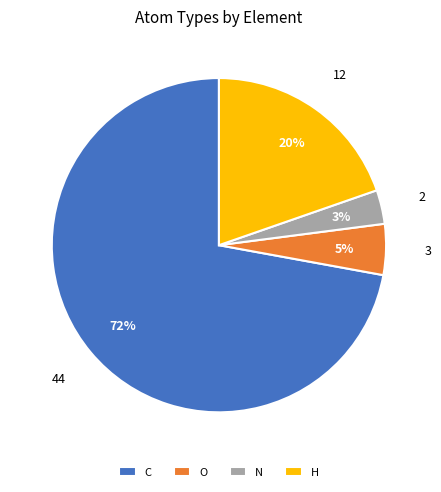

Which category has the biggest portion of the pie?

C